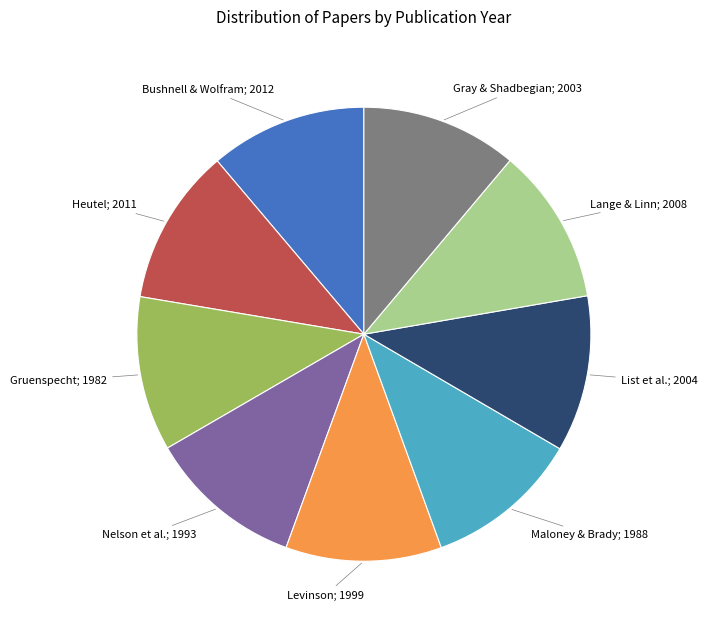

Is there a majority slice in this chart?

No